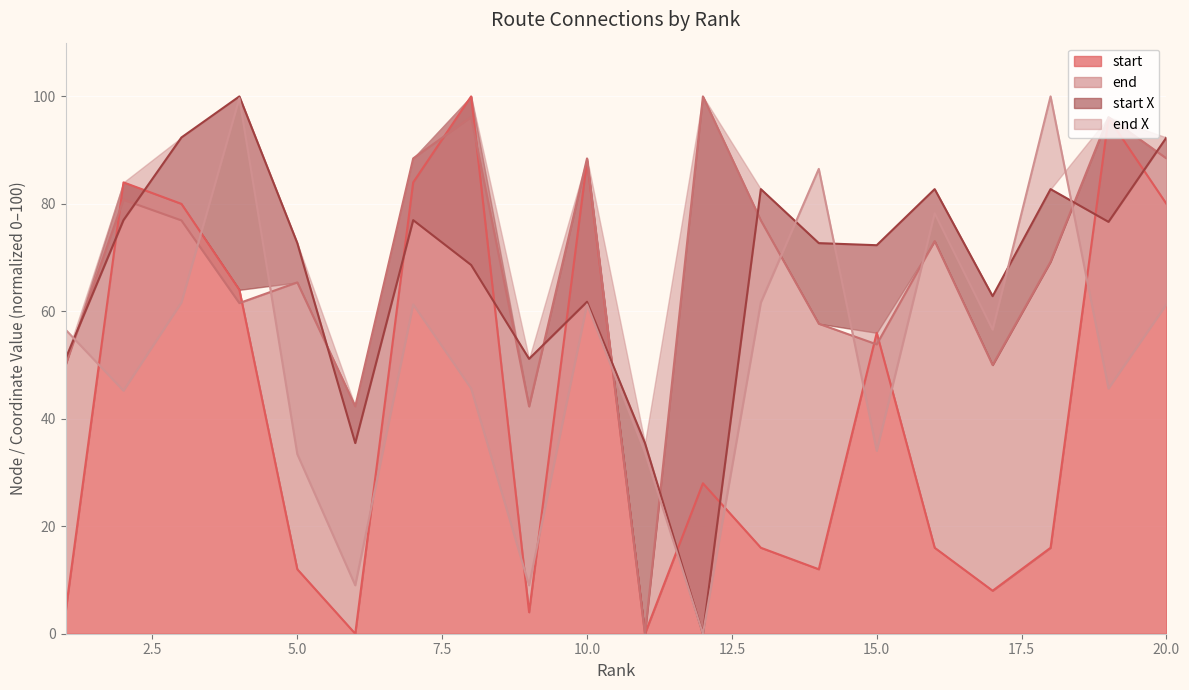

What is the difference between the start X values at 20 and 2?

15.4